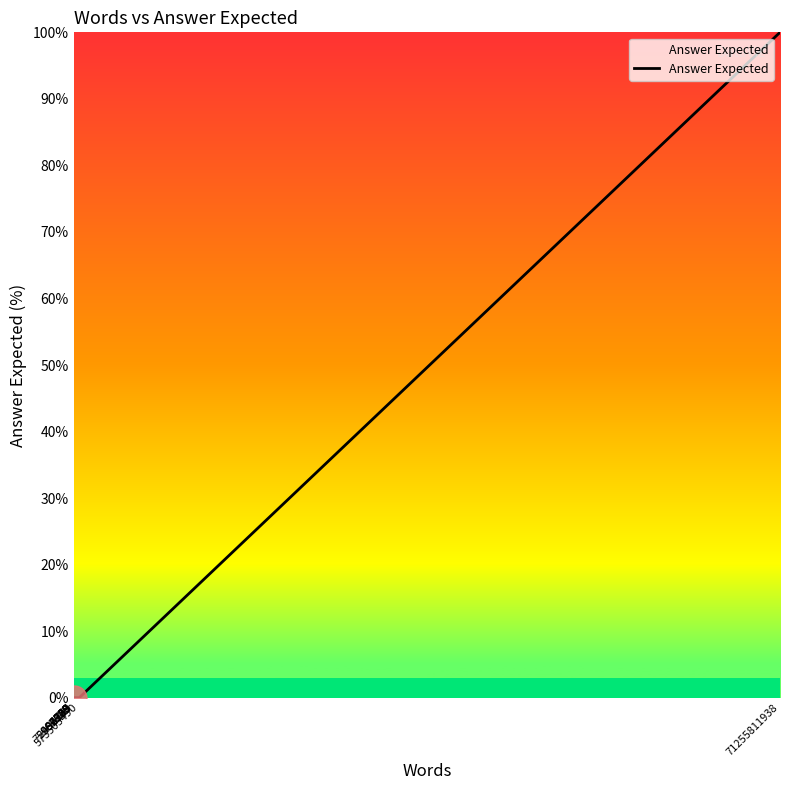

What is the greatest value displayed?

100.0